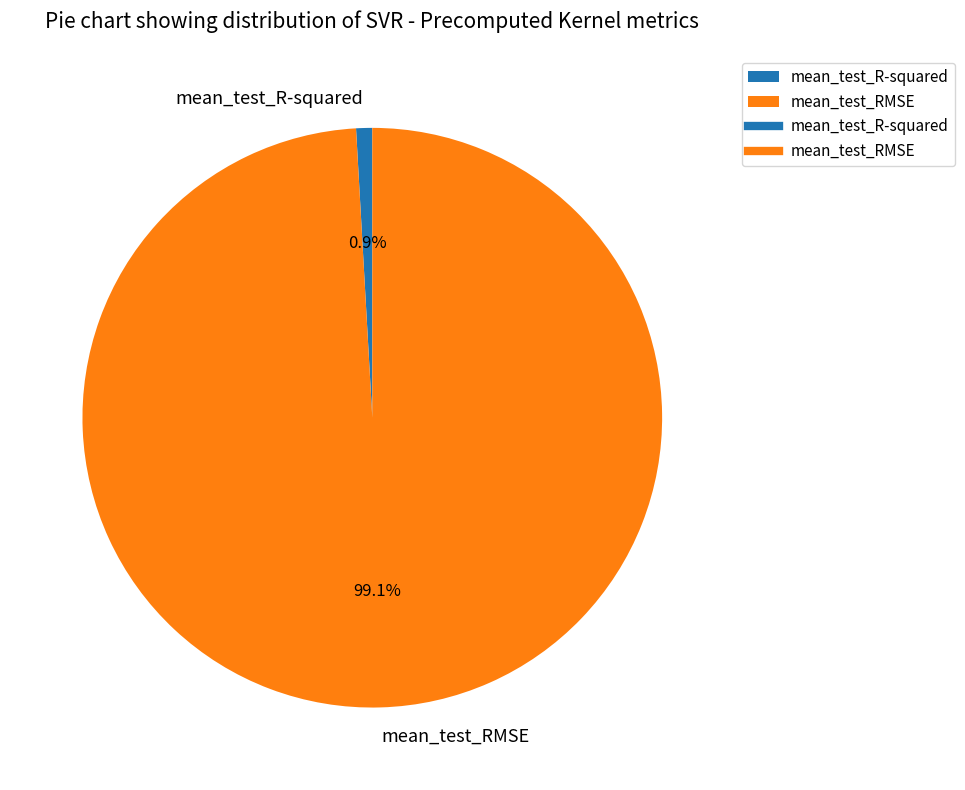

What percentage is the mean_test_RMSE slice, to the nearest percent?

99%